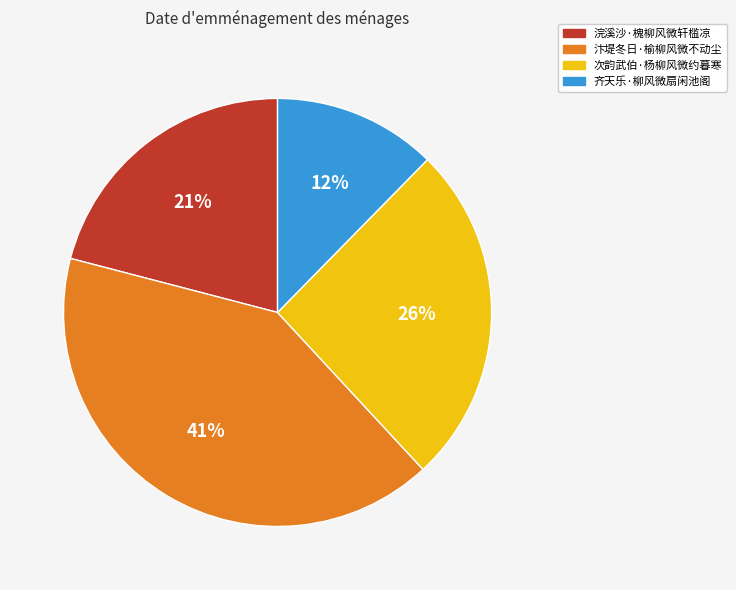

Which has a higher value, 汴堤冬日·榆柳风微不动尘 or 次韵武伯·杨柳风微约暮寒?

汴堤冬日·榆柳风微不动尘